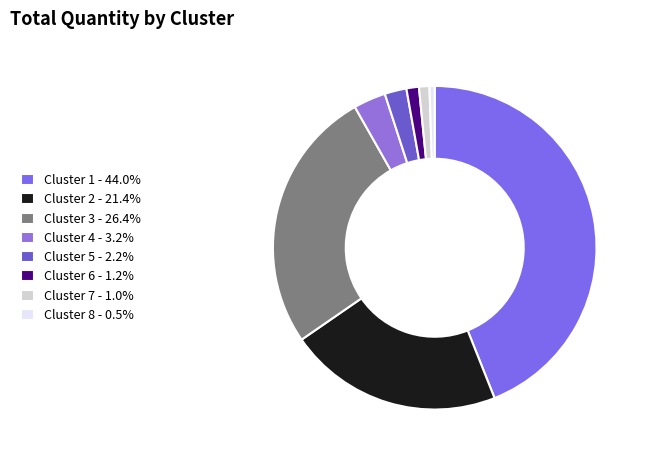

Is the sum of Cluster 7 and Cluster 5 greater than half?

No